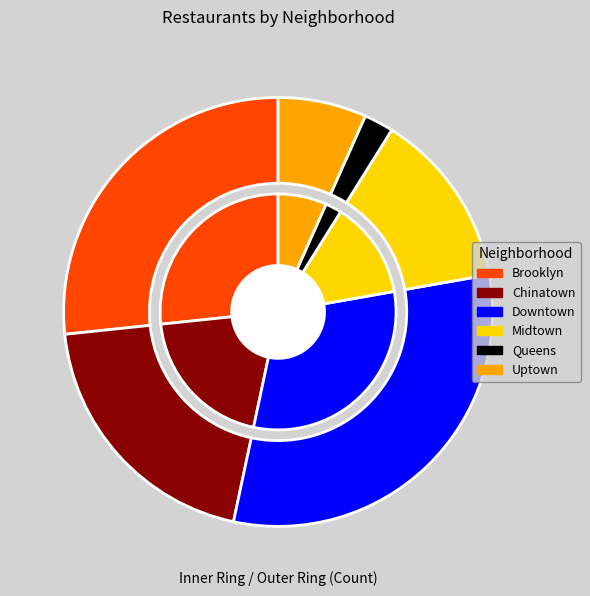

To the nearest percent, what is the difference between the largest and smallest slice percentages?

29%